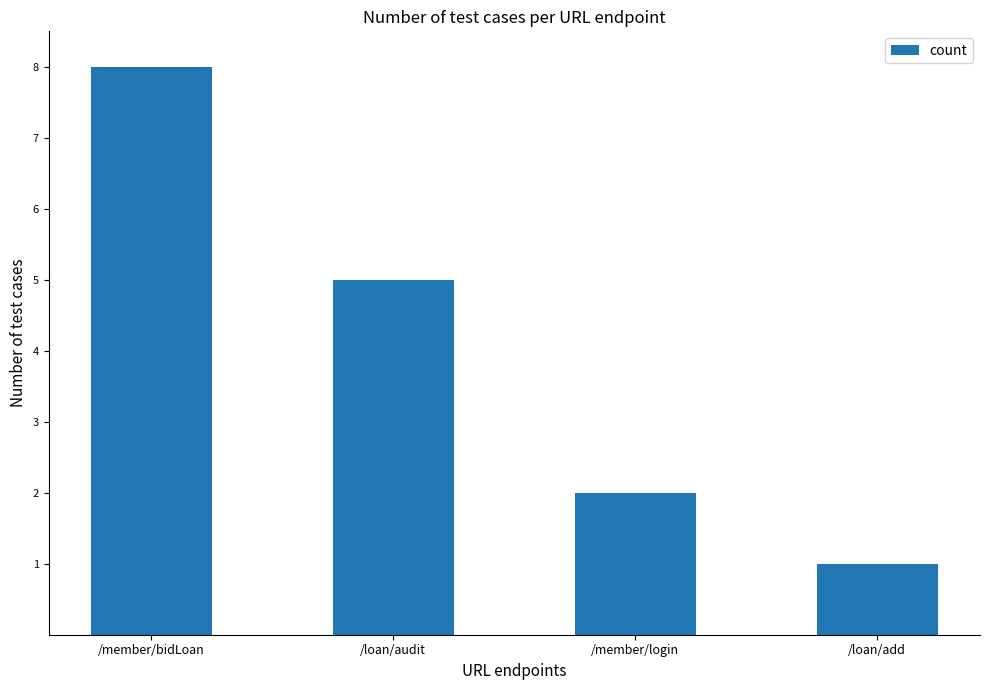

Reading left to right, what are all the values shown in this chart?

/member/bidLoan=8	/loan/audit=5	/member/login=2	/loan/add=1